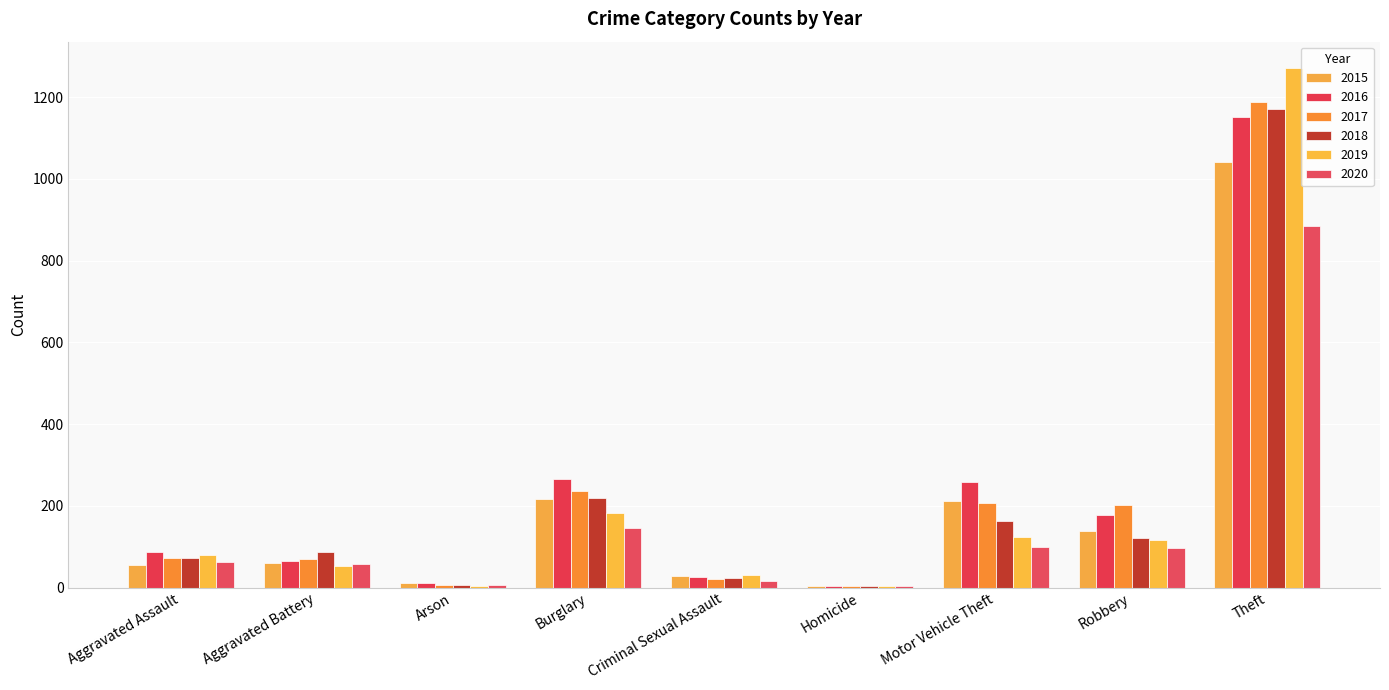

How many groups of bars are there?

9